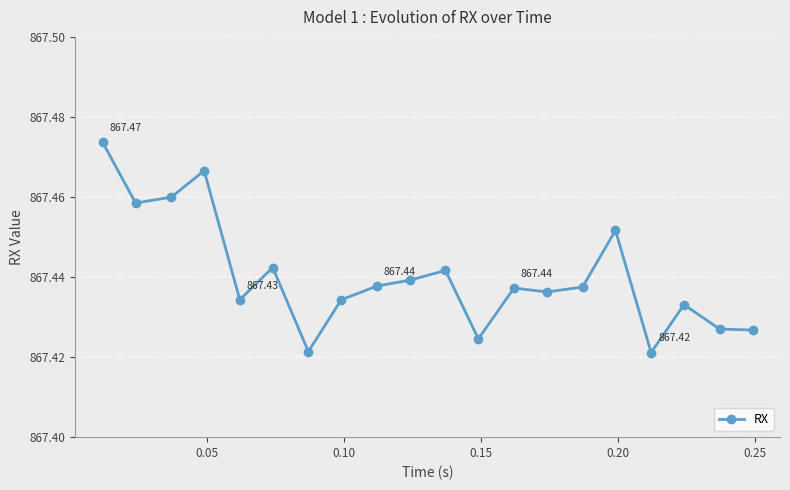

How many values are between 867 and 868?

20